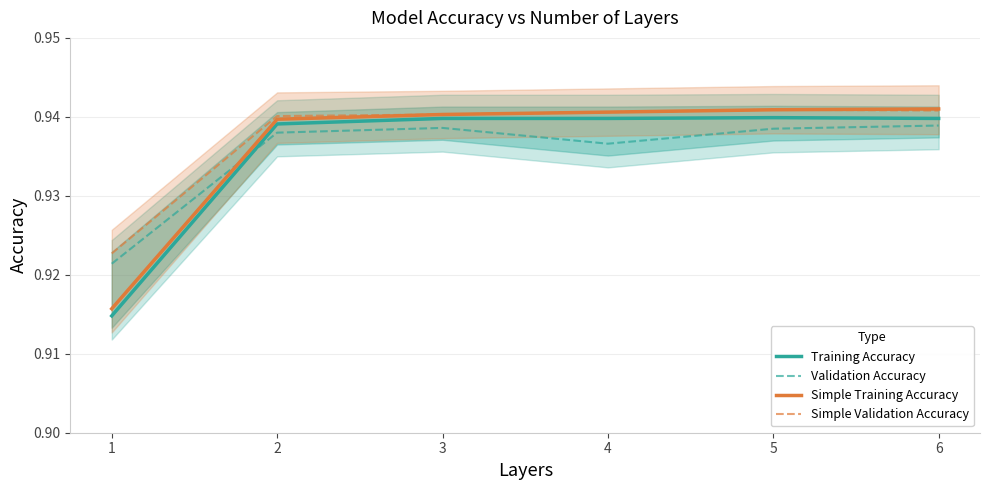

What is the sum of the Simple Training Accuracy values at 4 and 3?

1.9